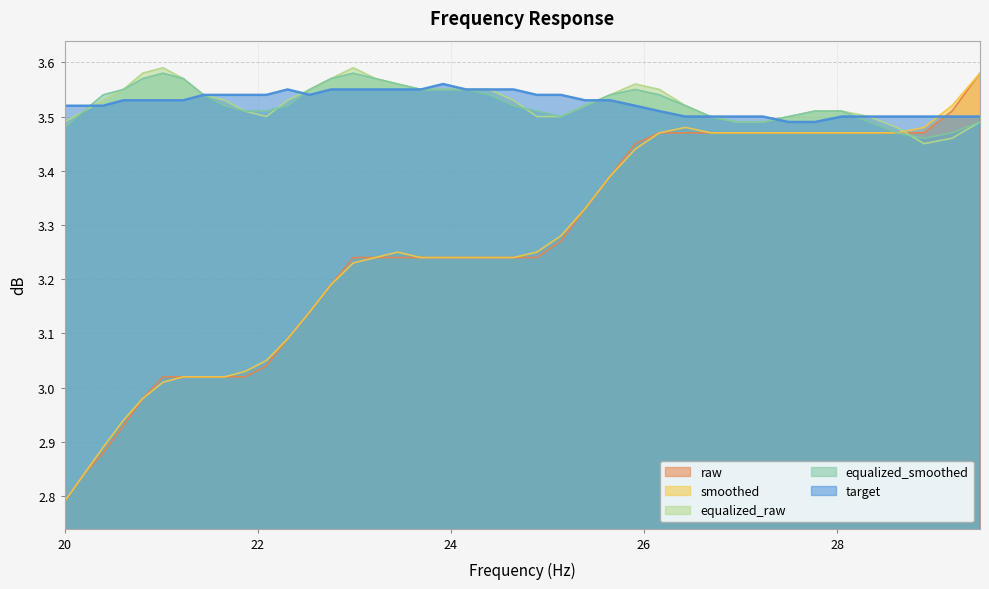

The value of equalized_smoothed at 22.99 is 5.5. True or false?

False